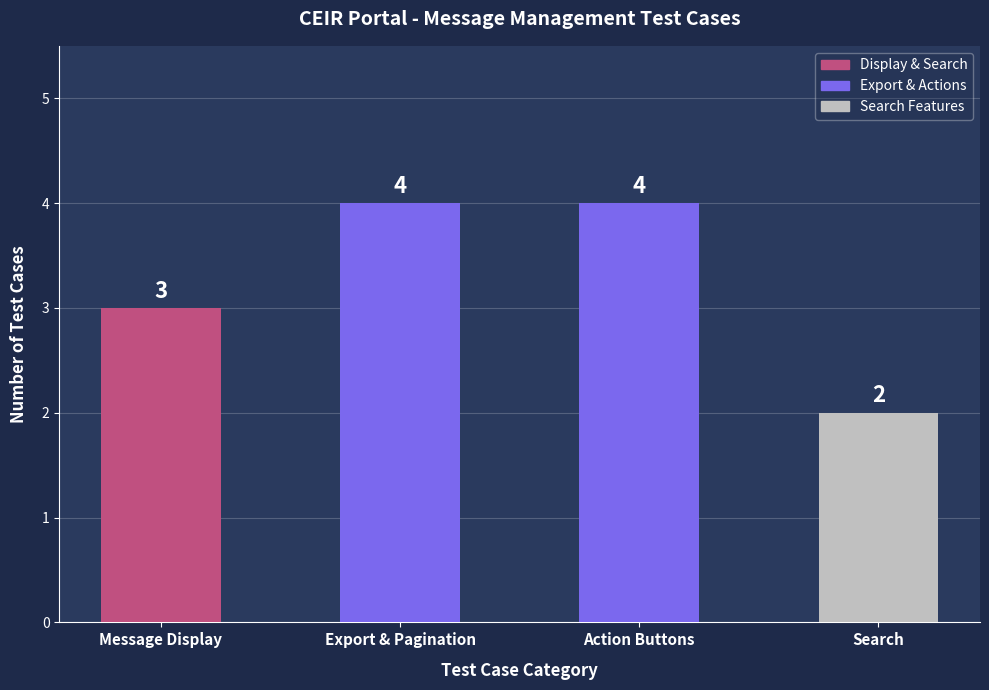

What is the label of the 2nd bar from the left?

Export & Pagination